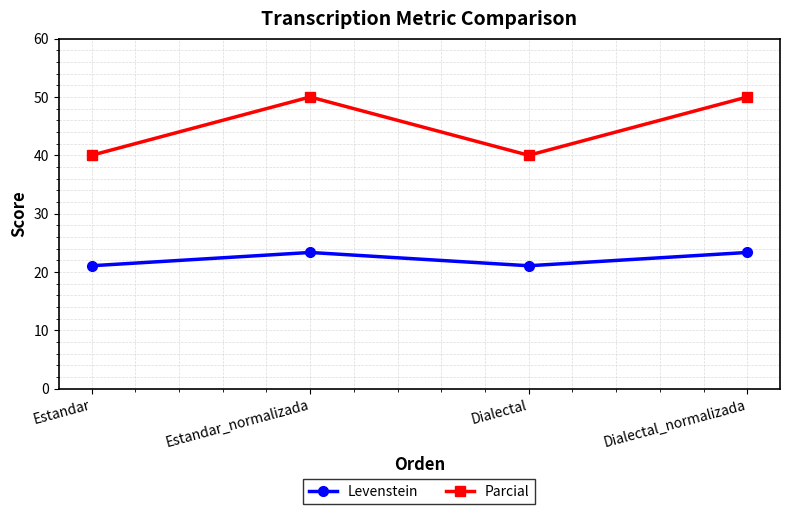

What is the difference between the maximum and minimum values in the Parcial series?

10.0